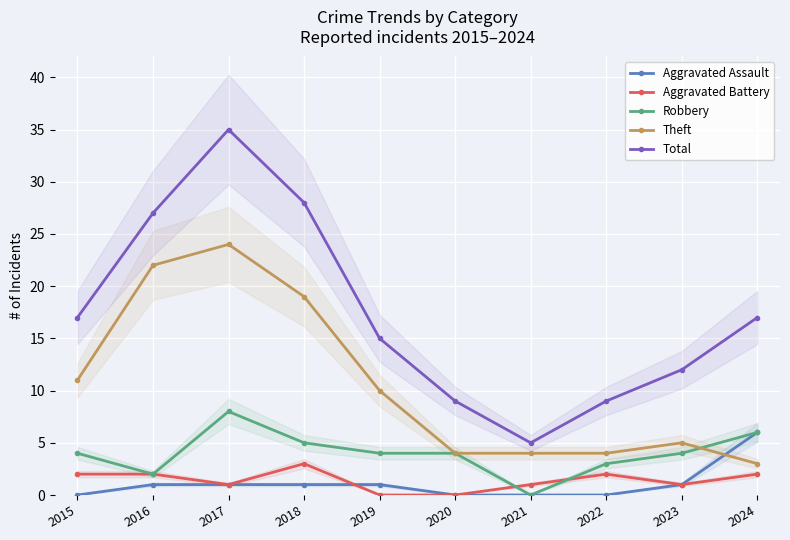

Which series has the largest total across all categories?

Total